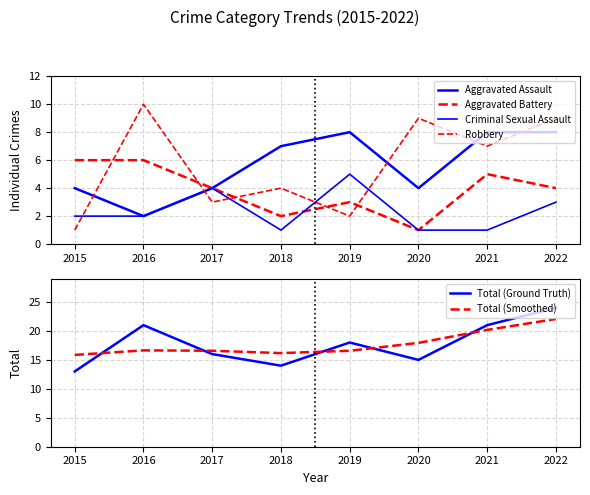

What is the highest value of the Robbery series?

10.0